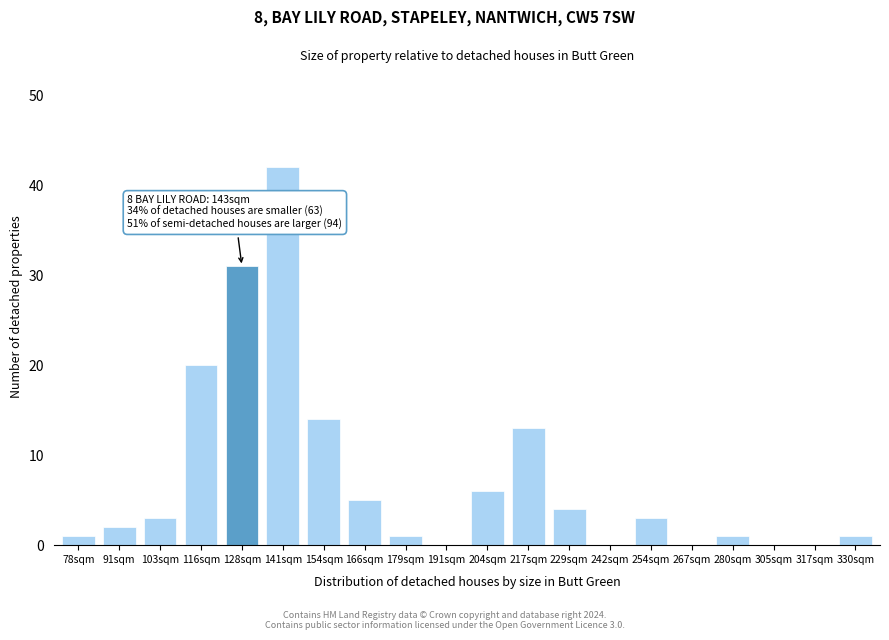

Reading left to right, transcribe all the data shown in this chart.

78sqm=1	91sqm=2	103sqm=3	116sqm=20	128sqm=31	141sqm=42	154sqm=14	166sqm=5	179sqm=1	191sqm=0	204sqm=6	217sqm=13	229sqm=4	242sqm=0	254sqm=3	267sqm=0	280sqm=1	305sqm=0	317sqm=0	330sqm=1